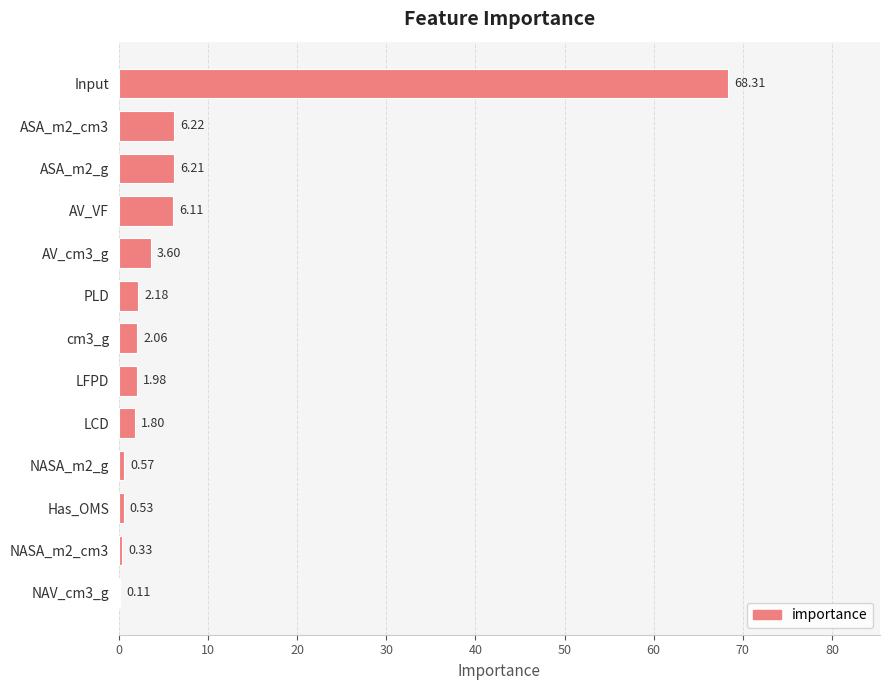

What is the sum of all values?

100.0